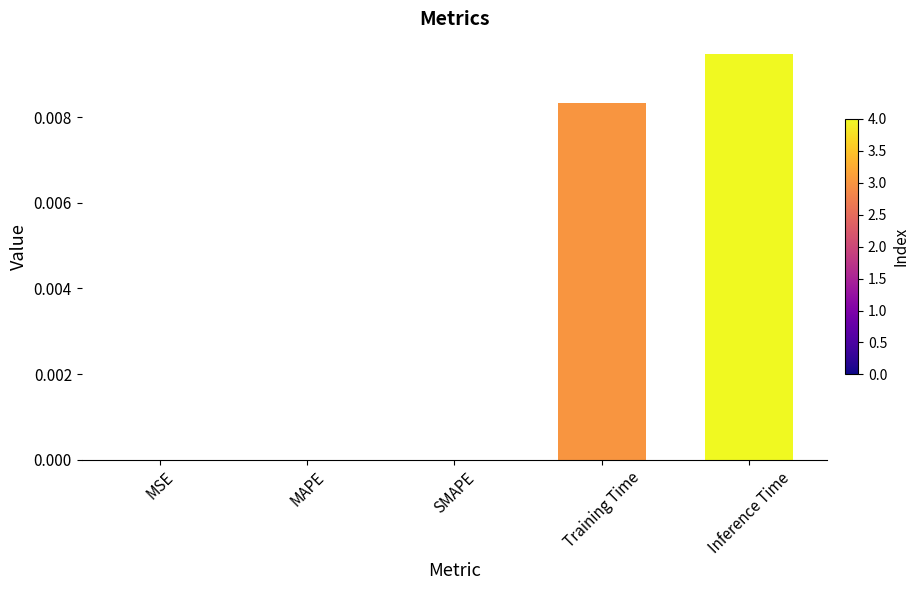

At which category does the chart reach its peak across all series?

Inference Time